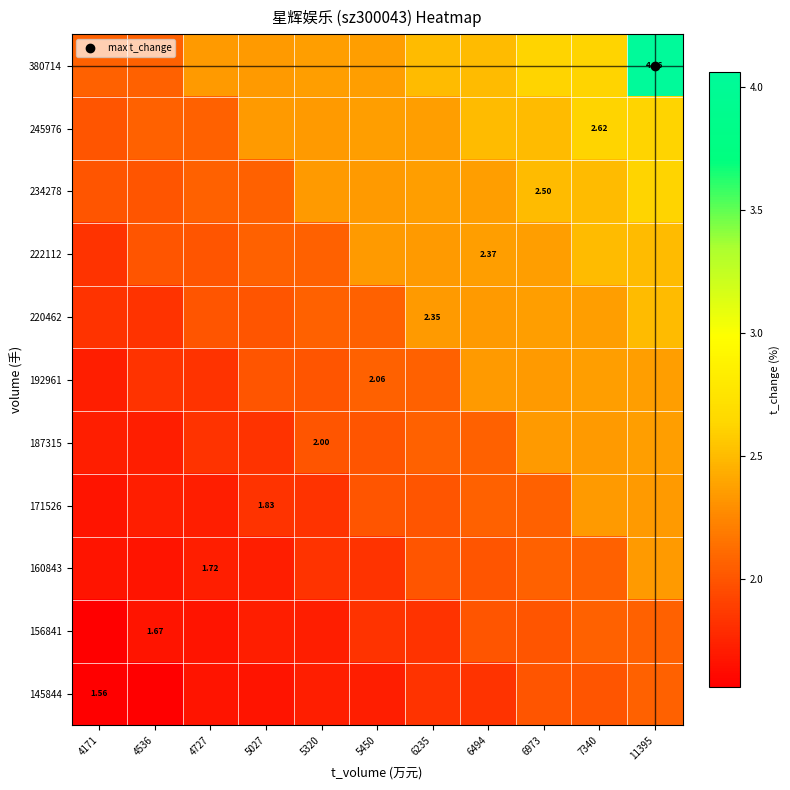

What is the approximate value of 156841 at 6494?

2.0